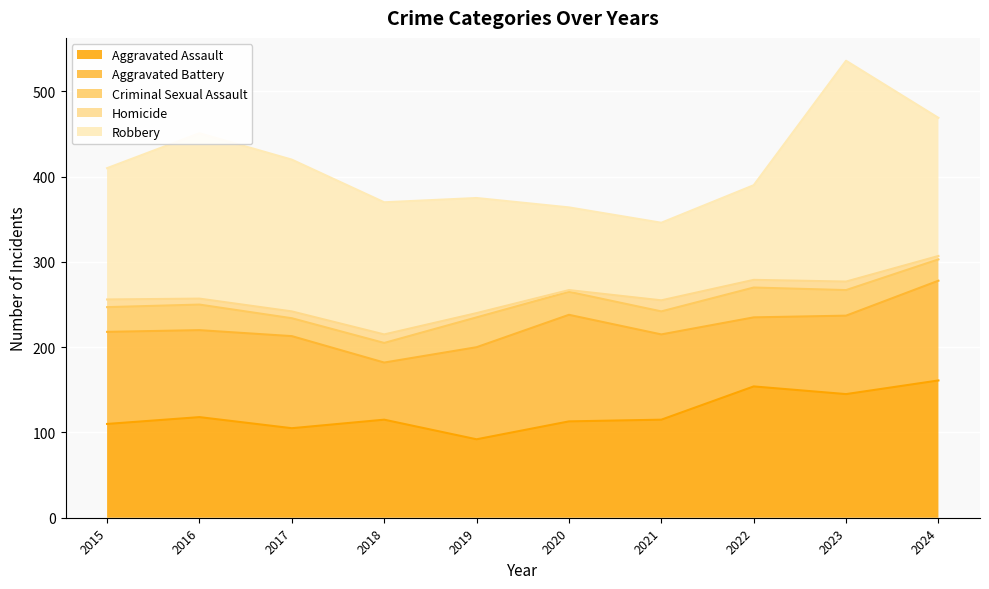

Between 2016 and 2023, which is larger?

2023